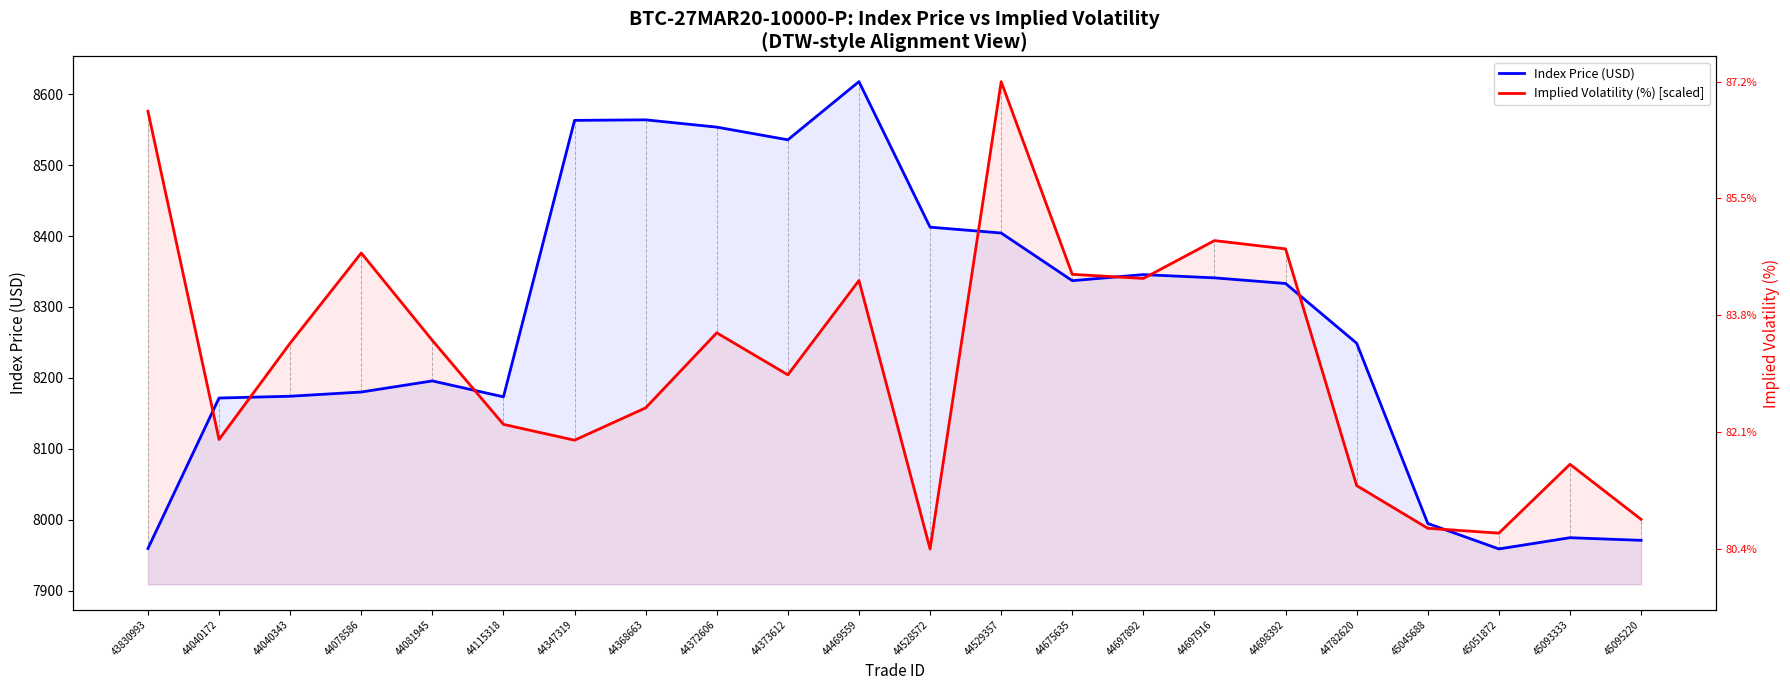

Which series ends up on top after the final intersection of Implied Volatility (%) [scaled] and Index Price (USD)?

Implied Volatility (%) [scaled]